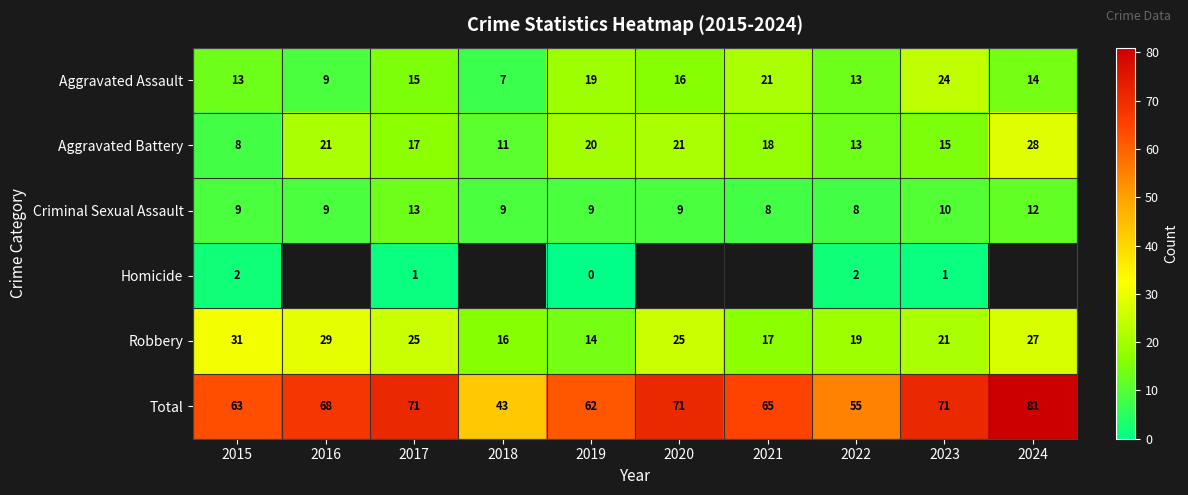

The Criminal Sexual Assault series shows 7 at 2023. True or false?

False